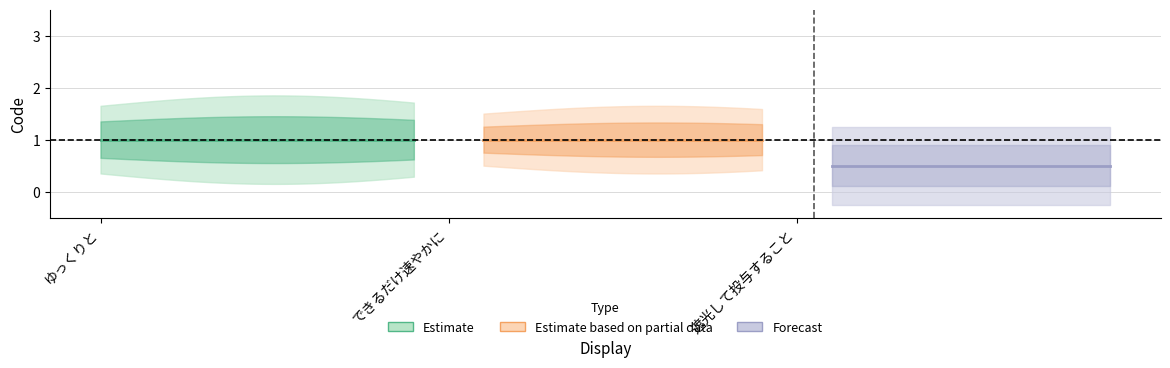

What is the sum of all values?

6